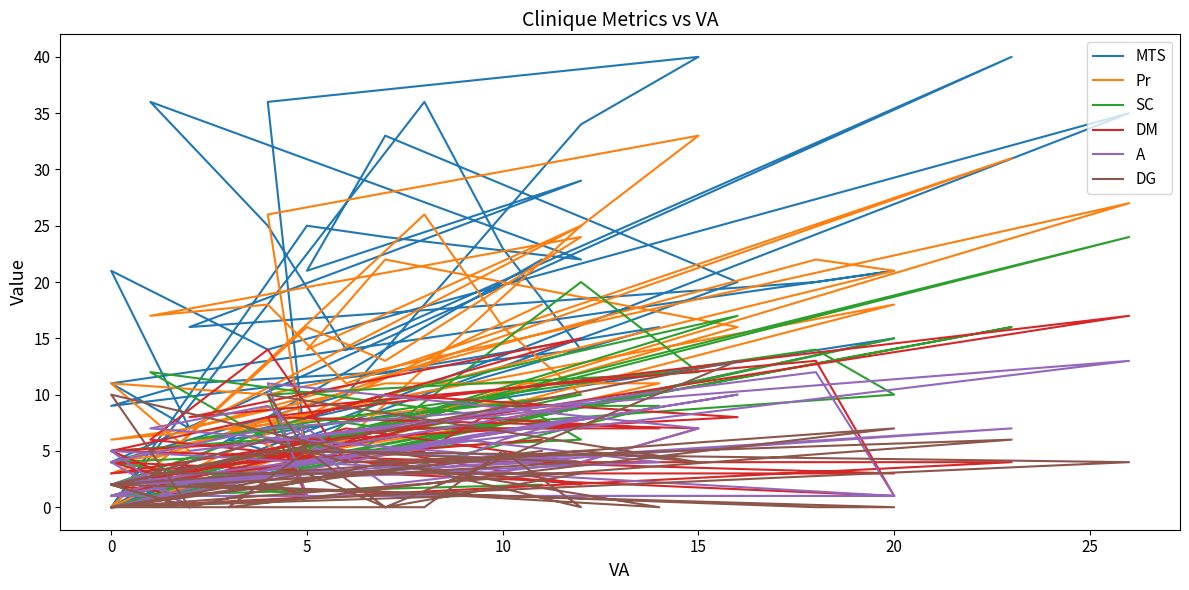

After their last crossing, which series has the higher values: SC or DM?

SC